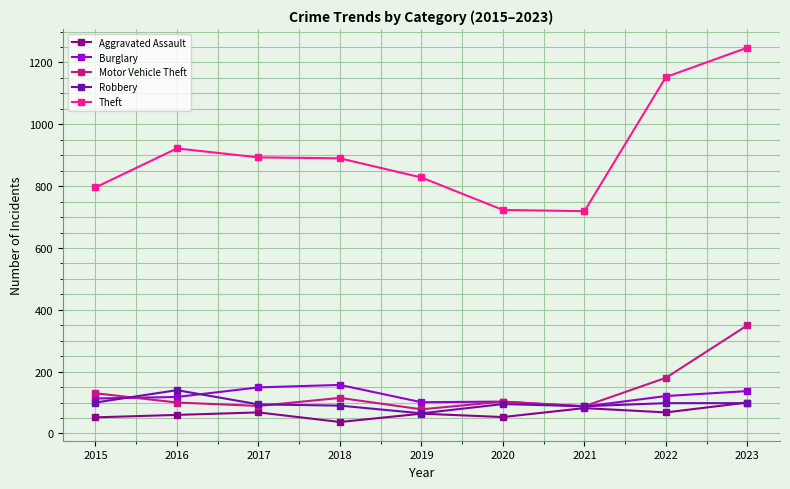

True or false: Theft has a value of 890 at 2018.

True